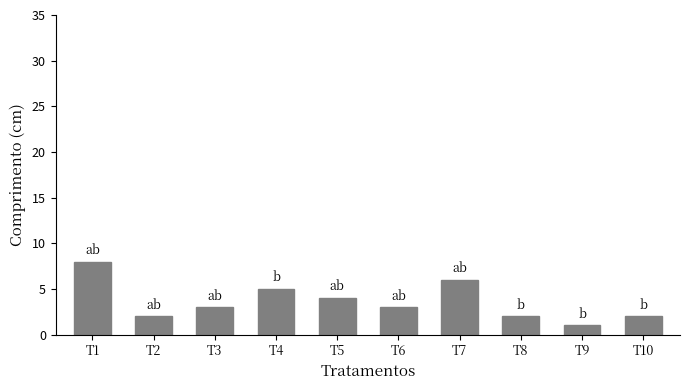

What is the sum of the values at T9 and T7?

7